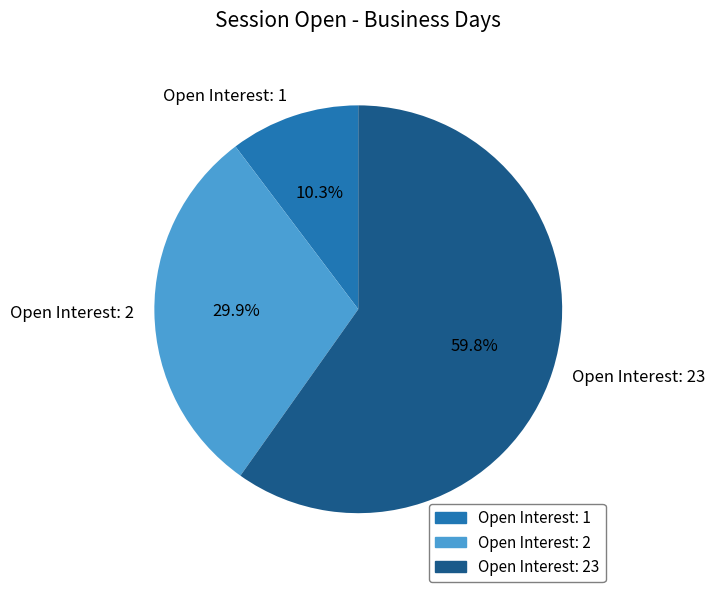

What is the total percentage of Open Interest: 23 and Open Interest: 1?

70.1%